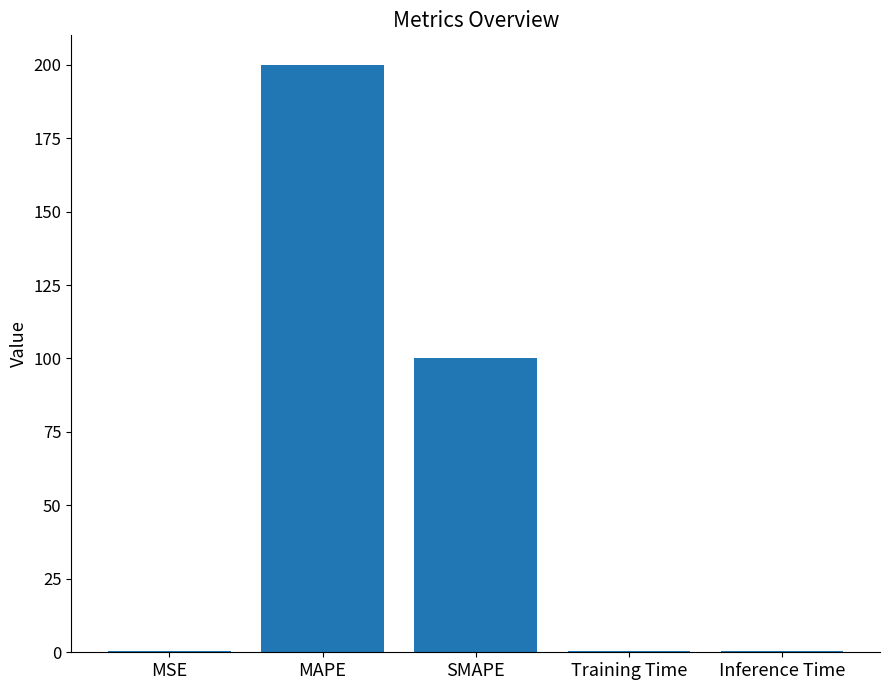

What is the sum of all values?

301.0